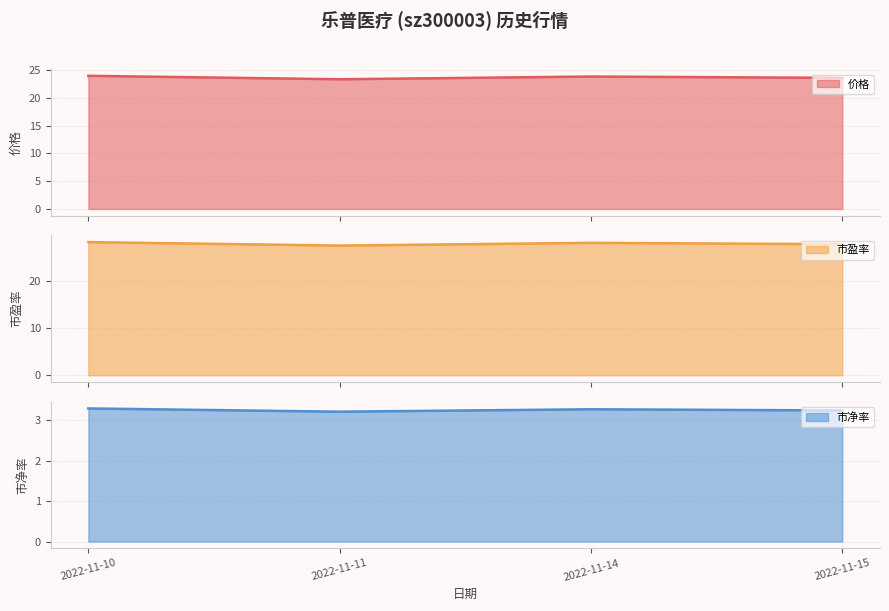

Reading right to left, extract all data points from this chart.

价格: 2022-11-10=23.9	2022-11-11=23.3	2022-11-14=23.8	2022-11-15=23.6
市盈率: 2022-11-10=28.2	2022-11-11=27.5	2022-11-14=28.0	2022-11-15=27.8
市净率: 2022-11-10=3.3	2022-11-11=3.2	2022-11-14=3.3	2022-11-15=3.2